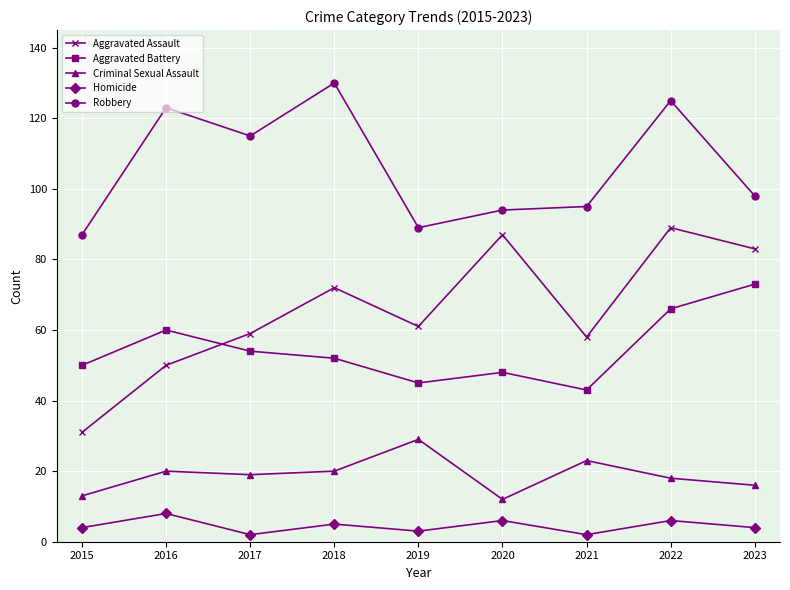

What is the average value of the Criminal Sexual Assault series?

19